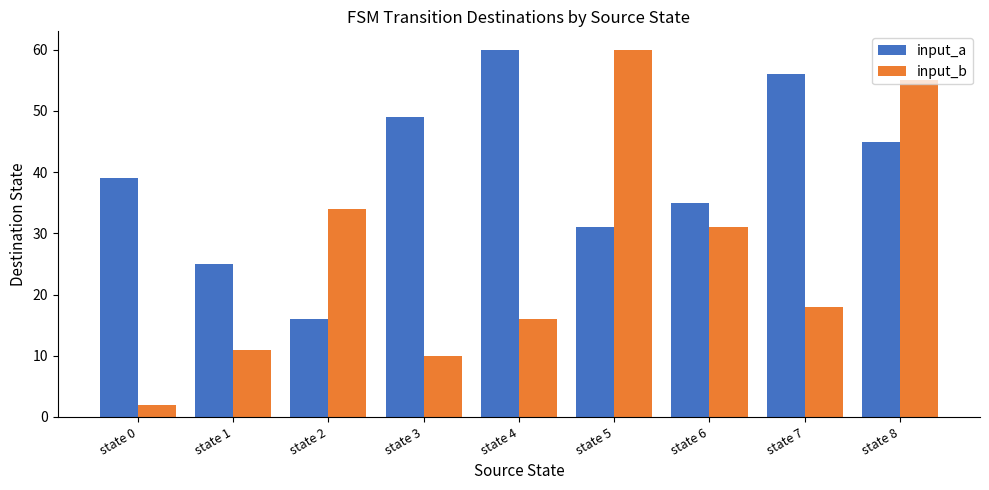

What is the difference between the maximum and minimum values in the input_a series?

44